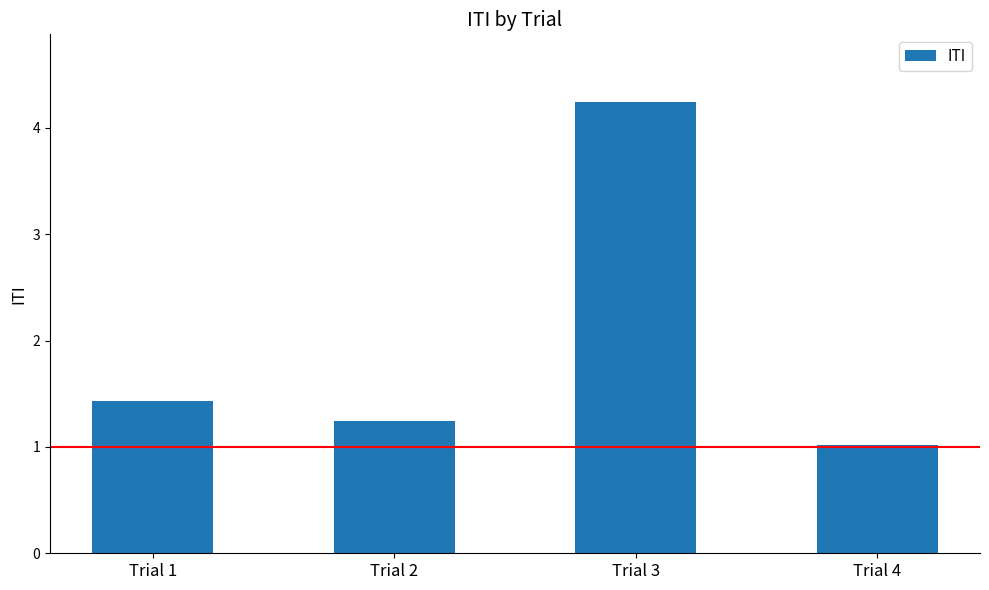

The value at Trial 2 is 2.1. True or false?

False